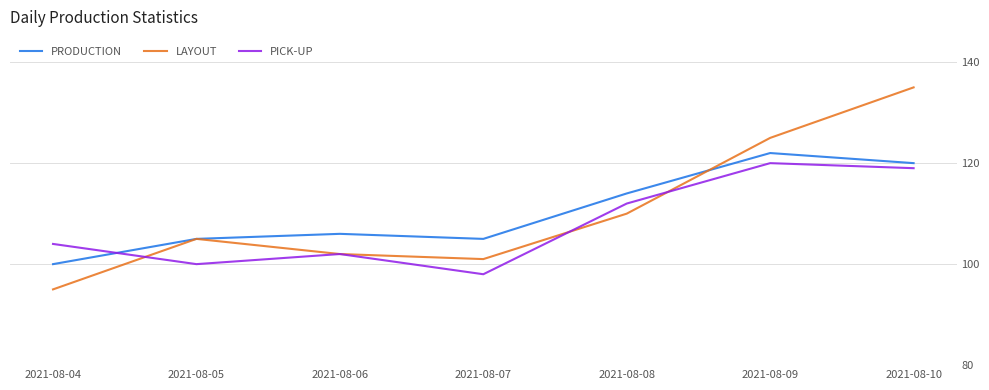

What is the difference between the maximum and minimum values in the PICK-UP series?

22